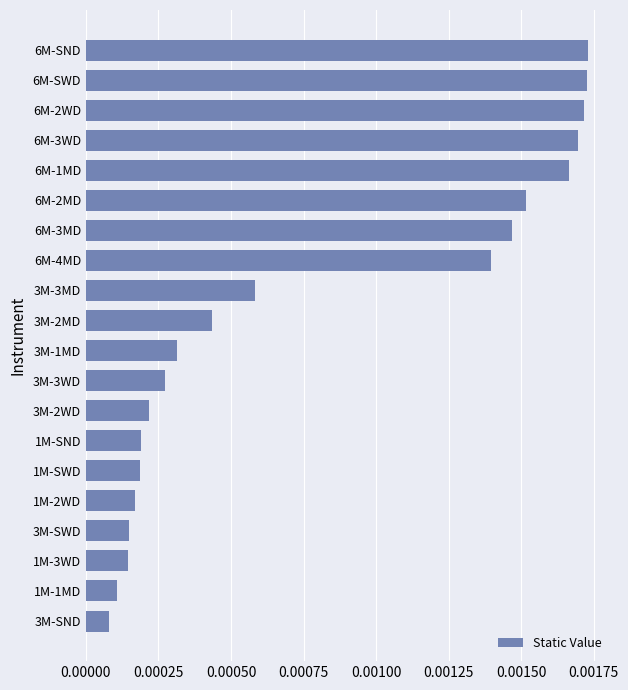

Between 6M-SWD and 3M-2MD, which is larger?

6M-SWD